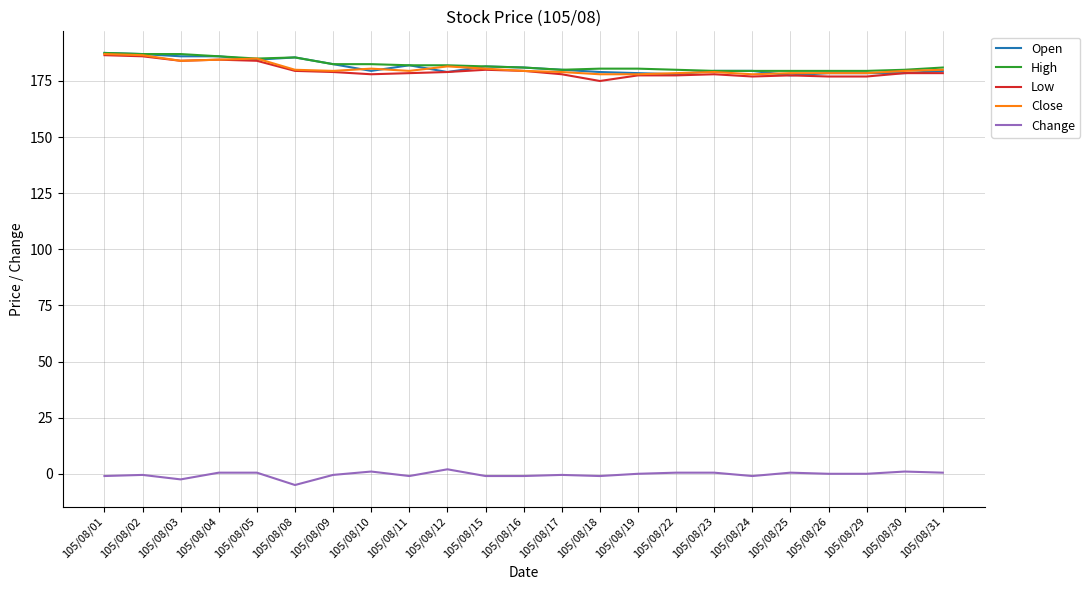

At which label does Change reach its minimum?

105/08/08